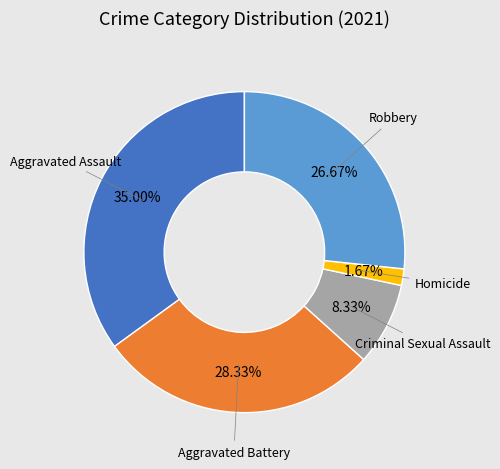

Does any single category account for the majority?

No